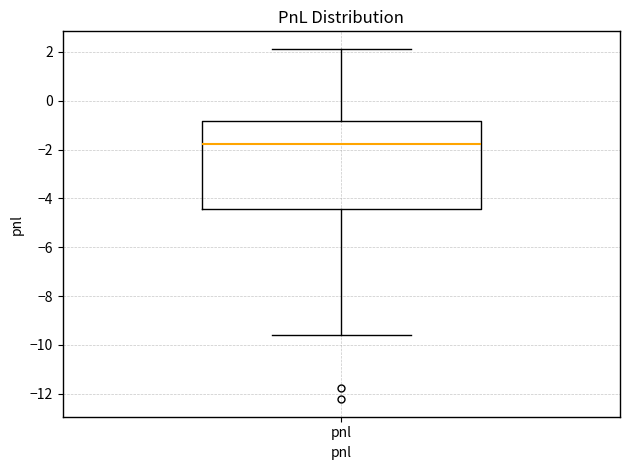

Transcribe this box plot: give where the median line is, the range the box spans, and where the two whiskers end, as read against the y-axis. The values are not printed on the chart, so give them approximately, as read against the axis.

median -1.8, box -4.4 to -0.8, whiskers -9.6 to 2.2